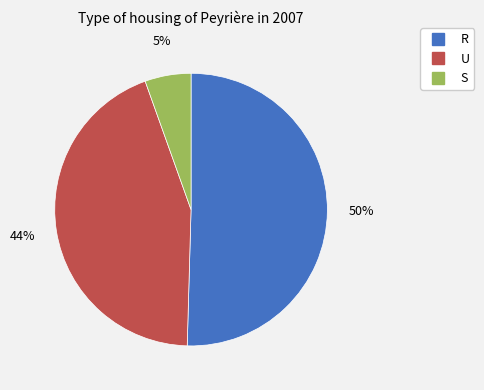

To the nearest percent, what portion does U represent?

44%